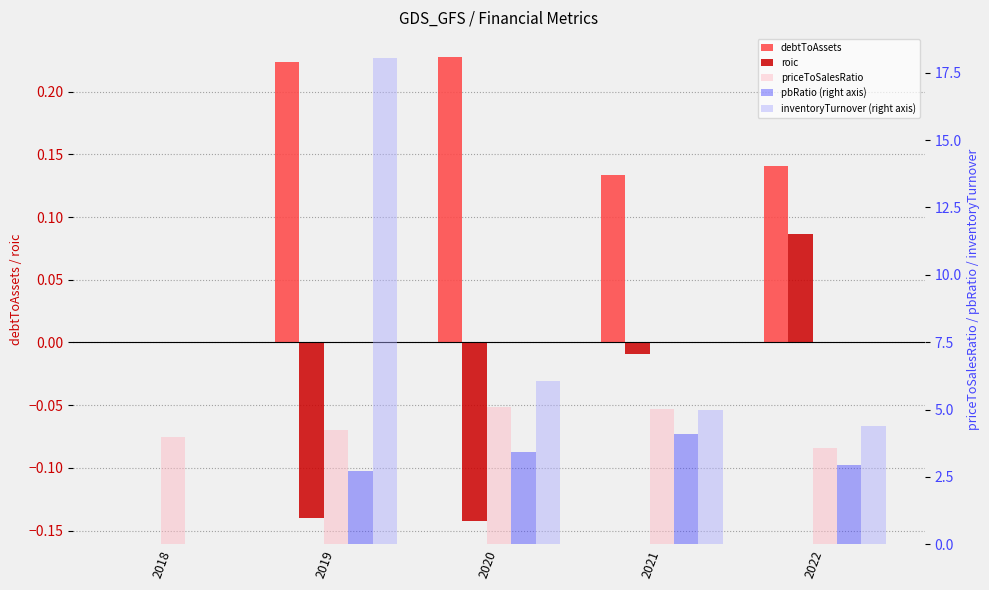

How many groups of bars are there?

5